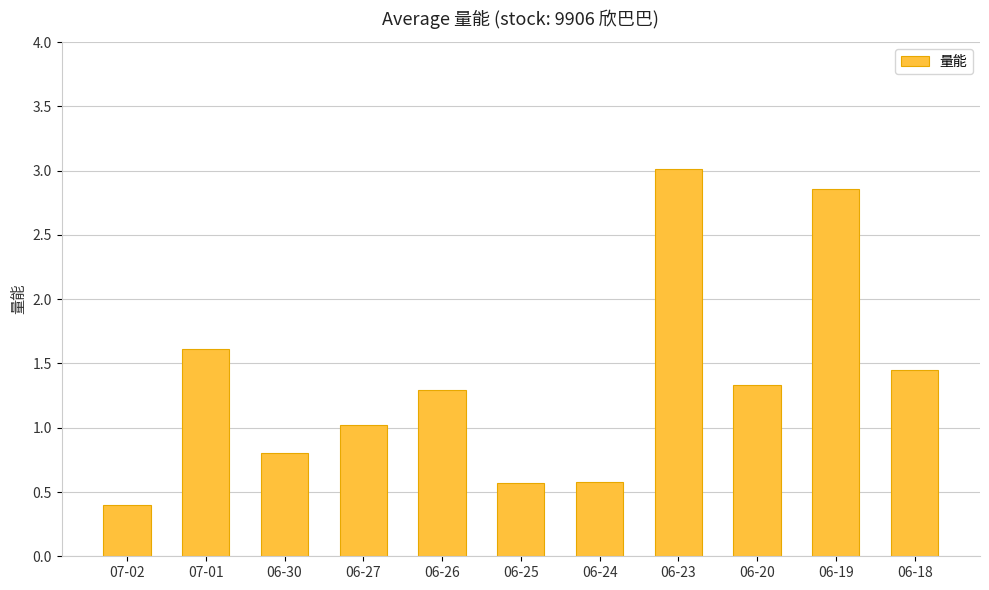

What is the smallest value displayed?

0.4